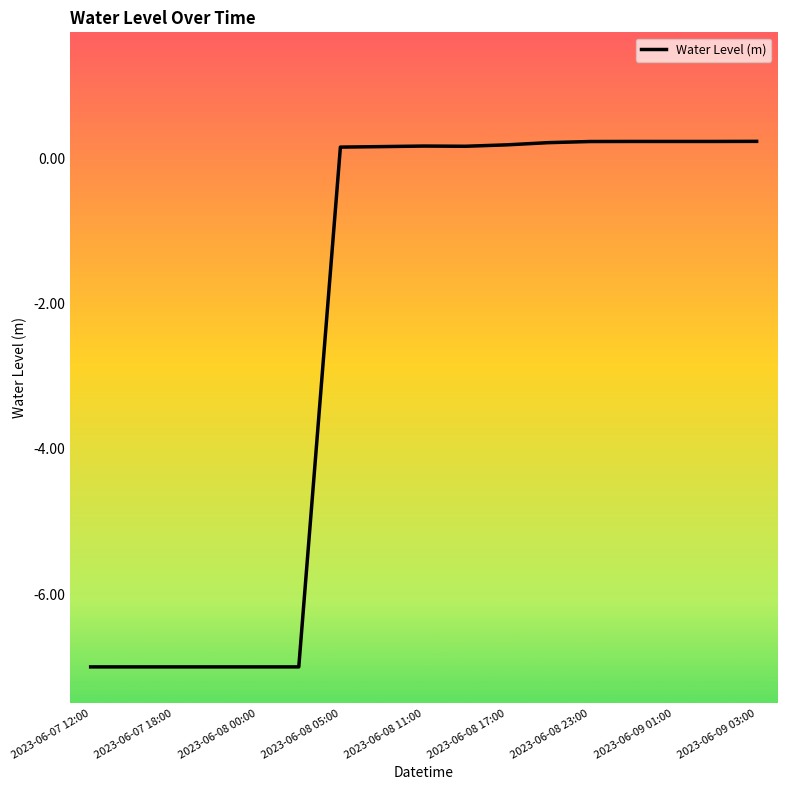

What is the difference between the maximum and minimum values?

7.2